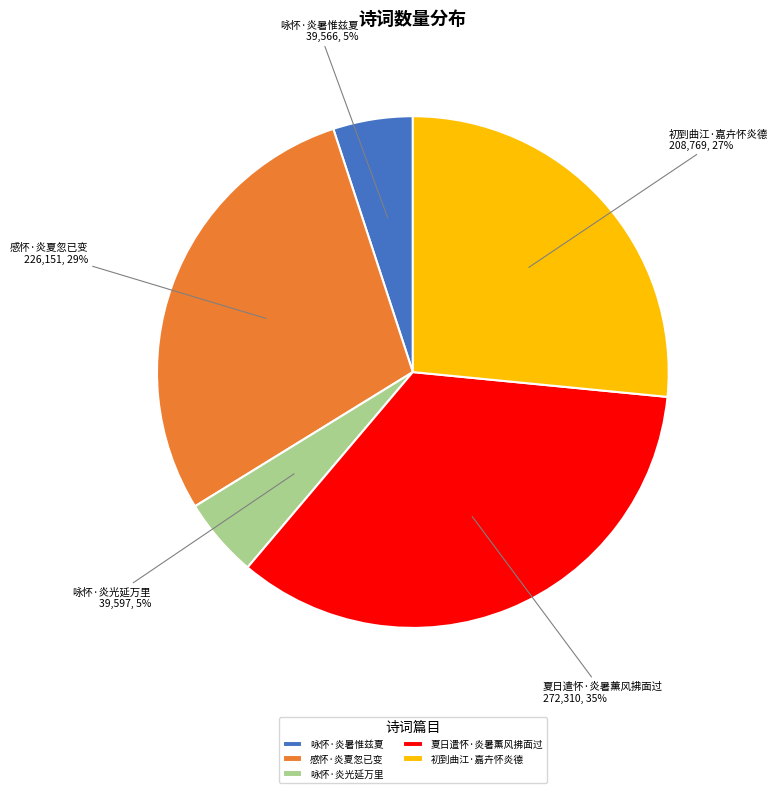

Is the sum of 感怀·炎夏忽已变 and 咏怀·炎光延万里 greater than half?

No